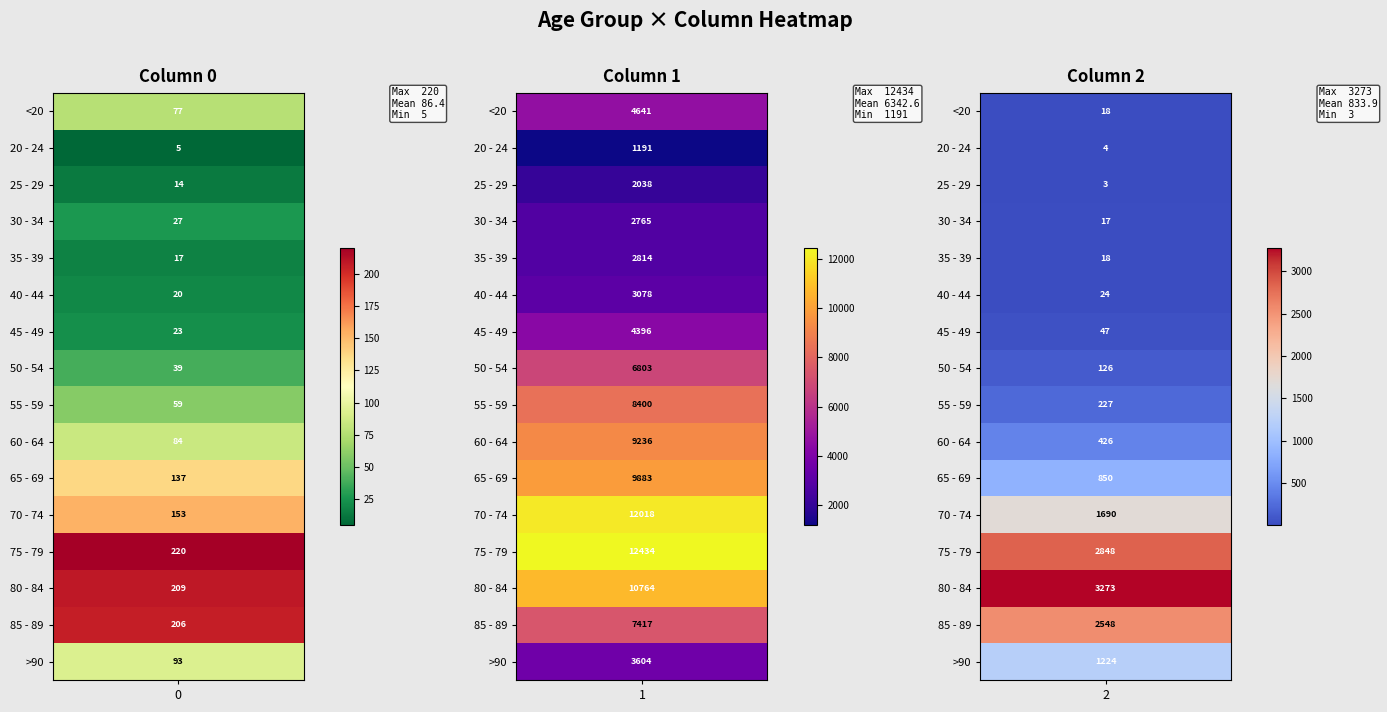

How many 70 - 74 values are between 153 and 12018?

3